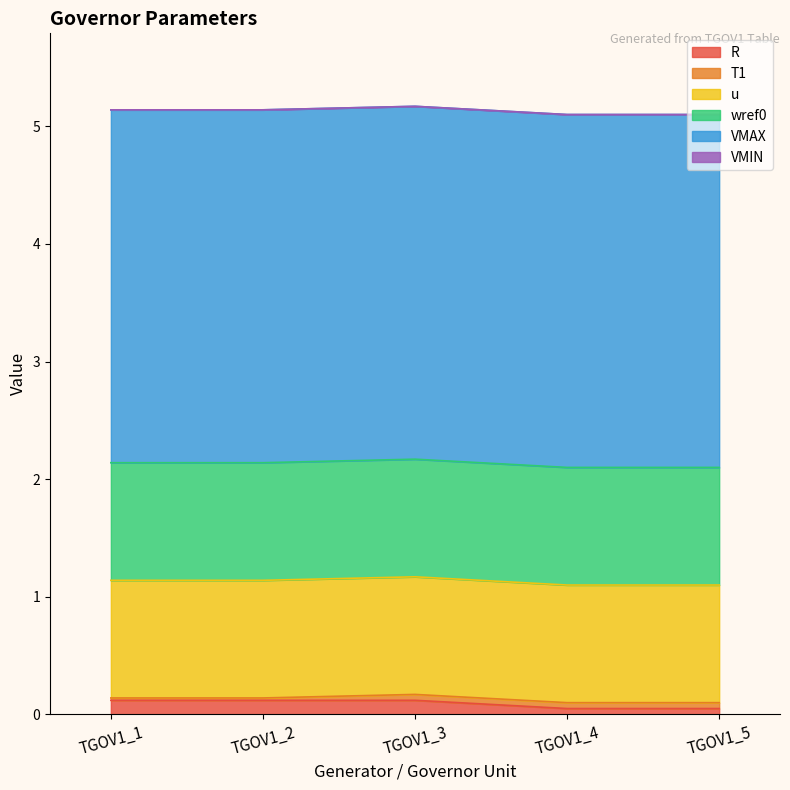

Which series has the widest spread of values?

R